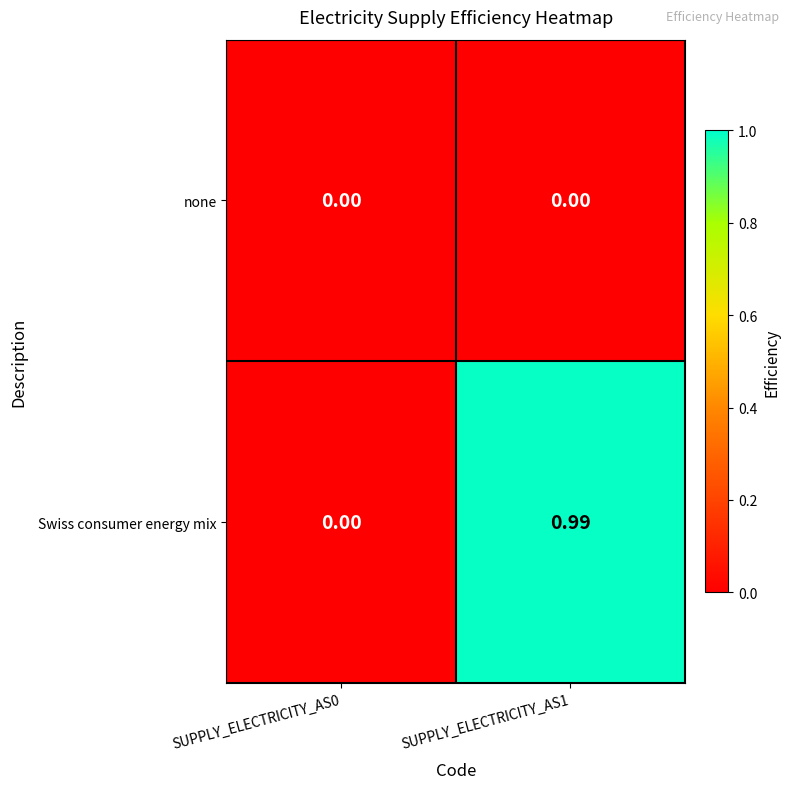

Which series has the largest total across all categories?

Swiss consumer energy mix